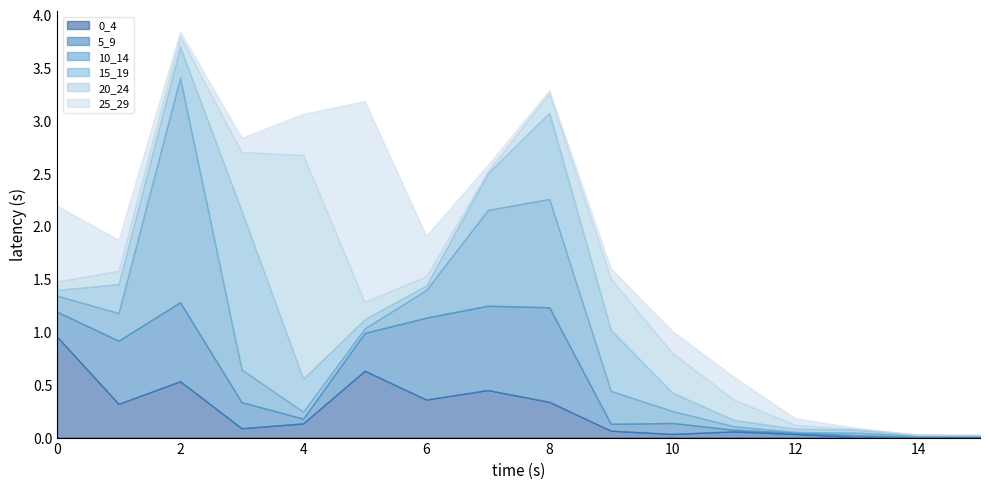

After their last crossing, which series has the higher values: 20_24 or 15_19?

15_19